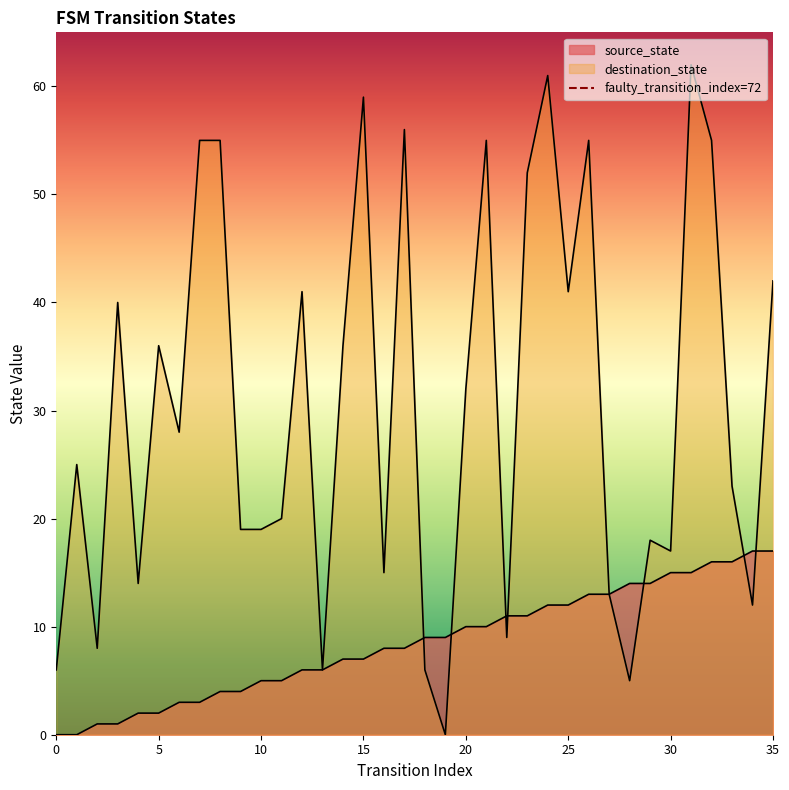

Count the number of categories in the chart.

36